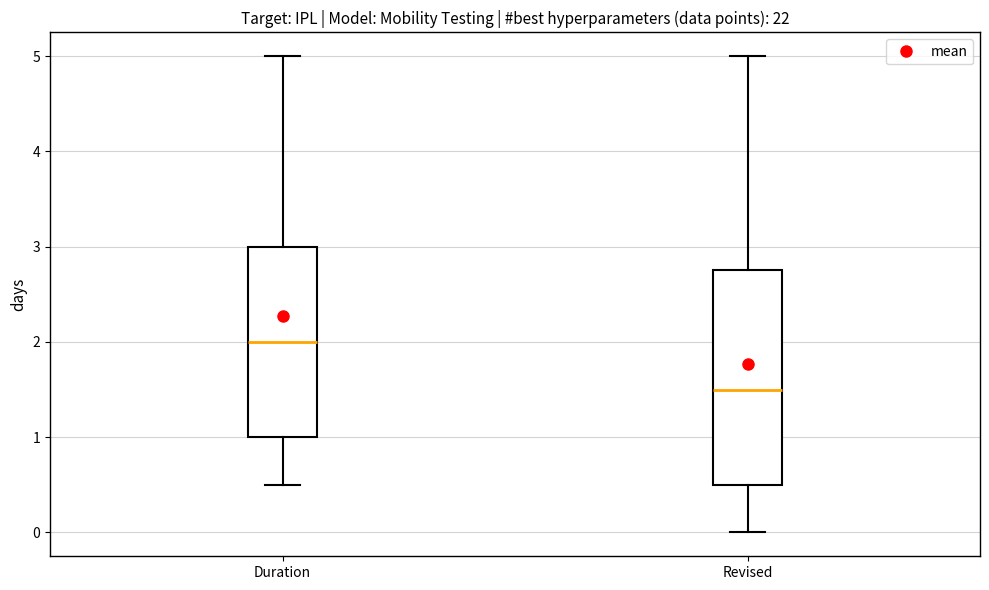

Reading left to right, transcribe this box plot: for each box, give where its median line is, the range the box spans, and where its two whiskers end, as read against the y-axis. The values are not printed on the chart, so give them approximately, as read against the axis.

Duration: median 2.0, box 1.0 to 3.0, whiskers 0.5 to 5.0
Revised: median 1.5, box 0.5 to 2.8, whiskers 0.0 to 5.0